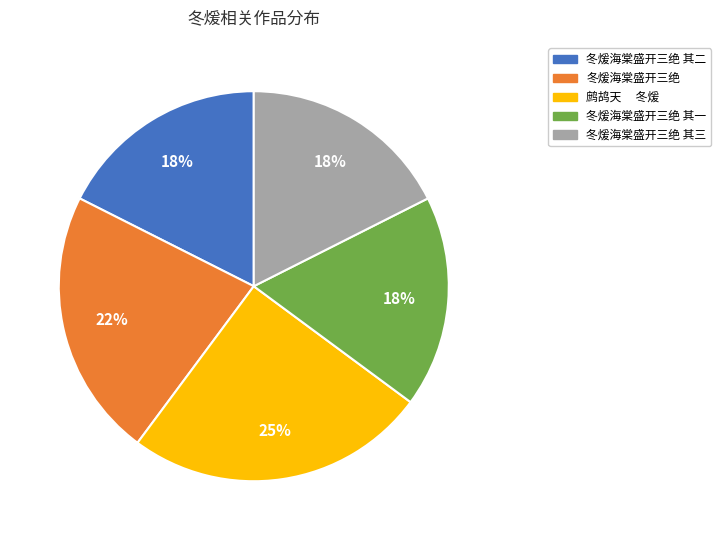

Is there a majority slice in this chart?

No